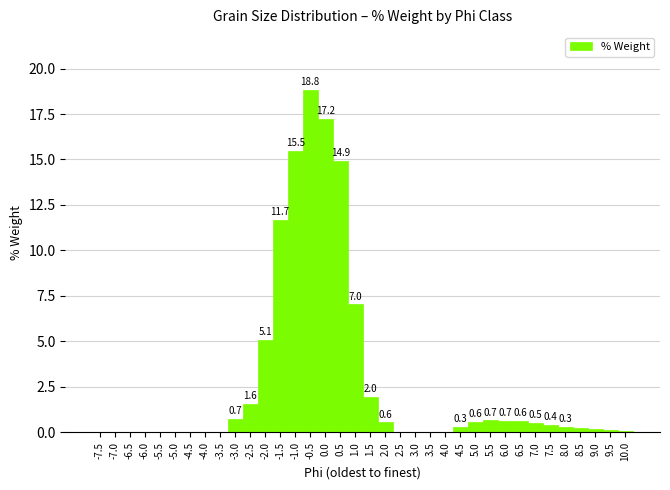

What is the sum of the values at -7.0 and 0.5?

14.9